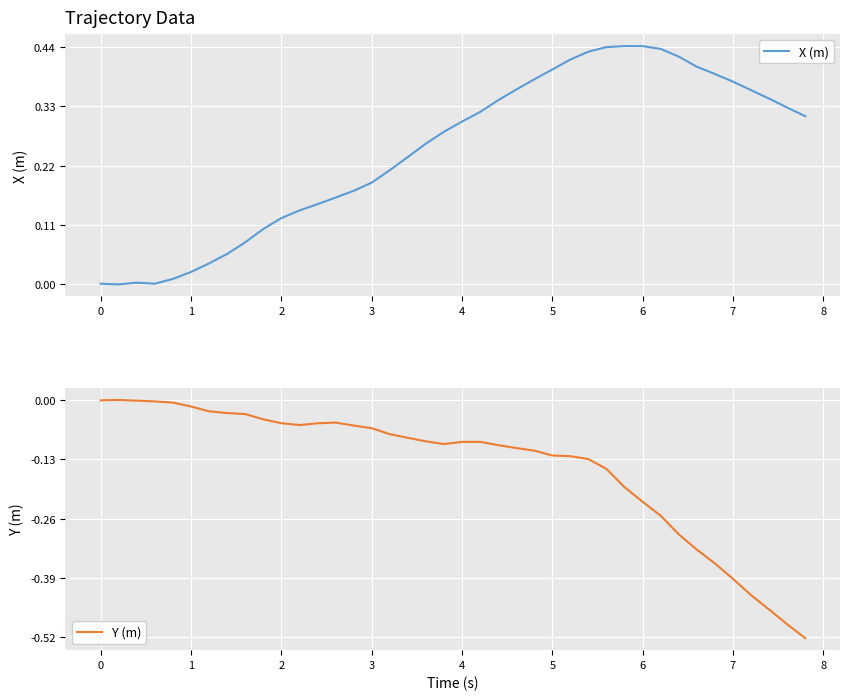

In X (m), how many points are higher than both neighbors (excluding endpoints)?

2